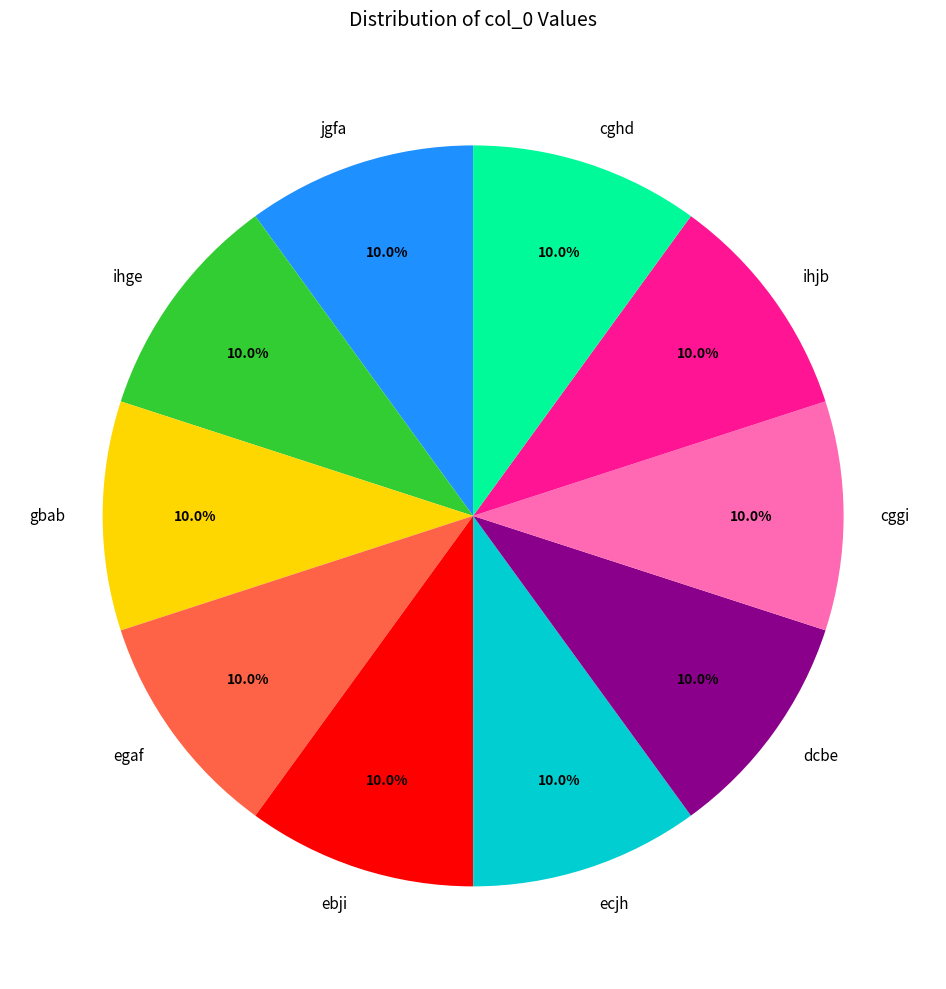

To the nearest percent, what portion does dcbe represent?

10%